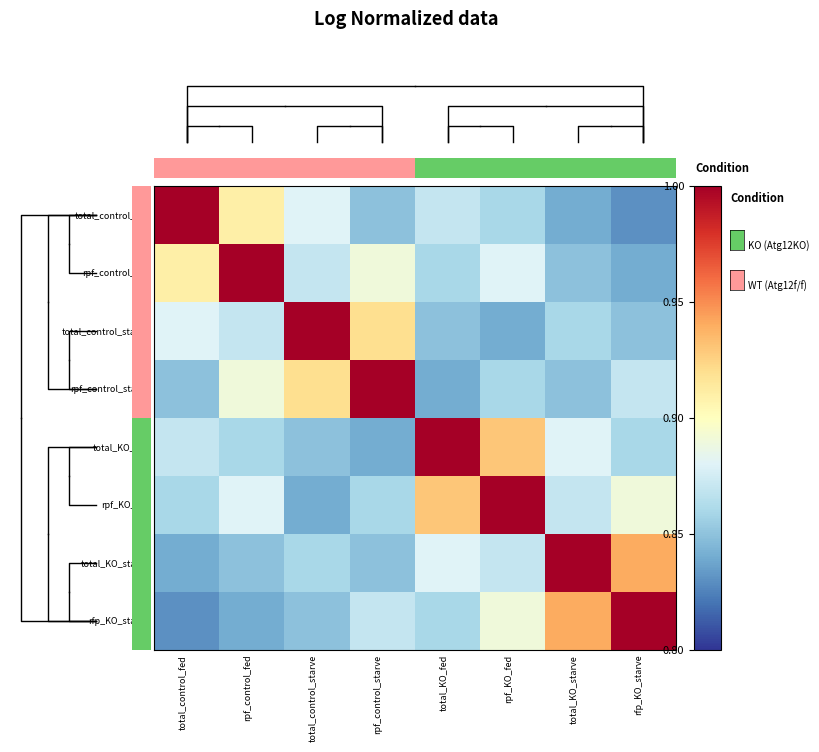

At which category is the sum across all series the highest?

rpf_KO_fed